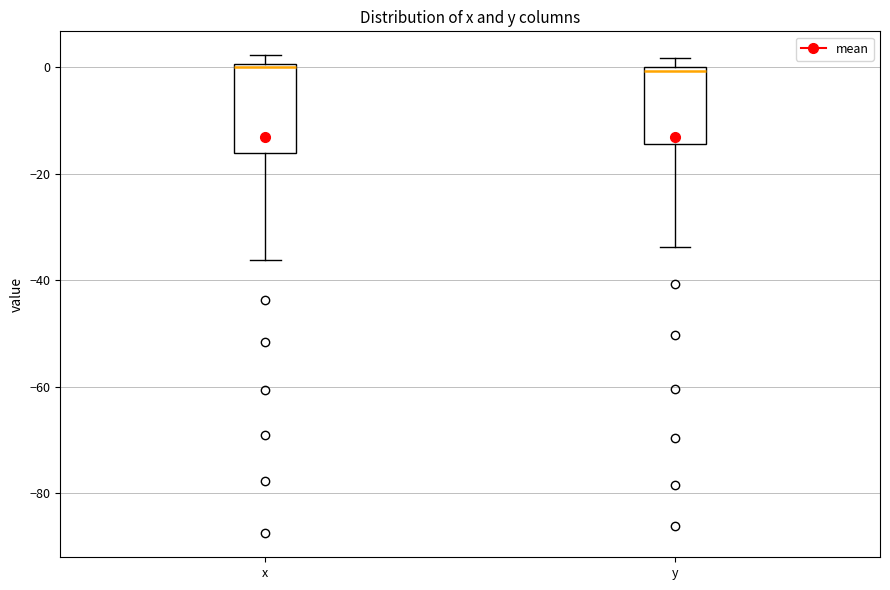

Comparing the boxes themselves (not the whiskers), which one is the tallest?

x